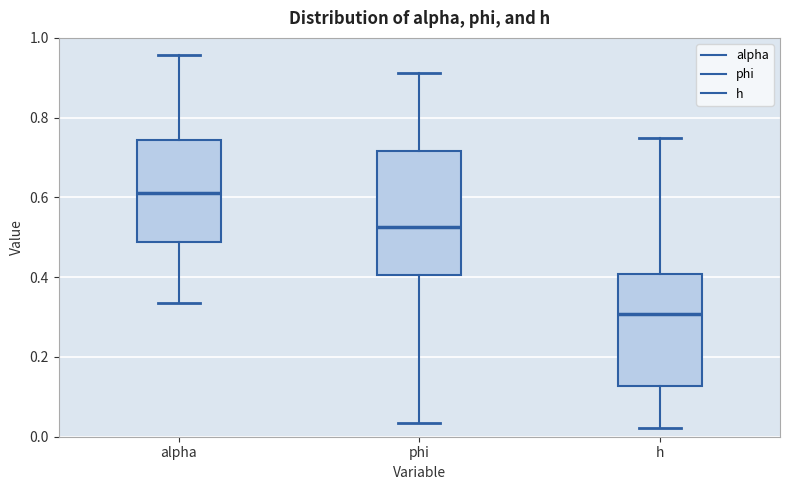

Which box's median line is the lowest?

h